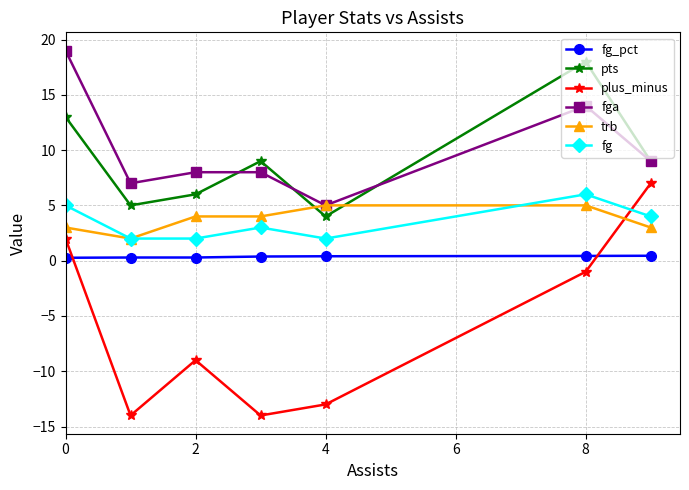

True or false: plus_minus has more than 1 points higher than both neighbors.

False